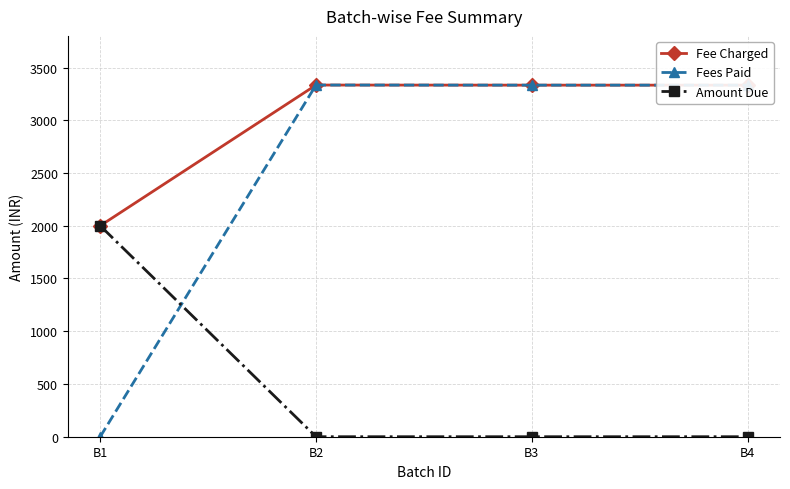

At how many categories does at least one series exceed 1834?

4